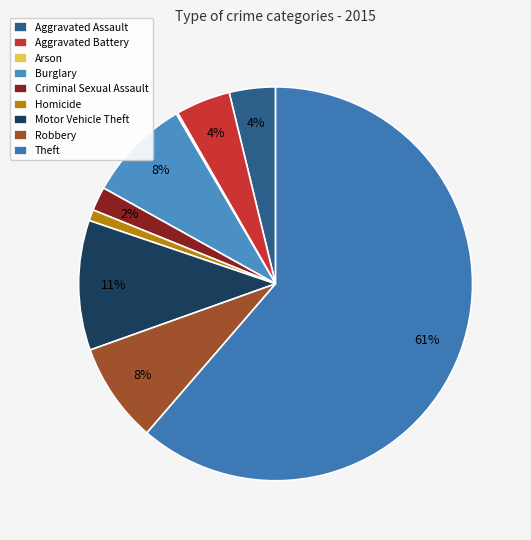

The Robbery slice represents 2% of the pie. True or false?

False